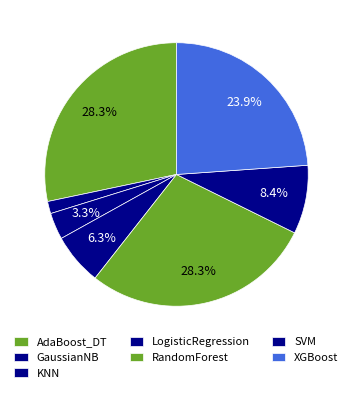

Rank the categories by value from highest to lowest.

AdaBoost_DT, RandomForest, XGBoost, SVM, LogisticRegression, KNN, GaussianNB